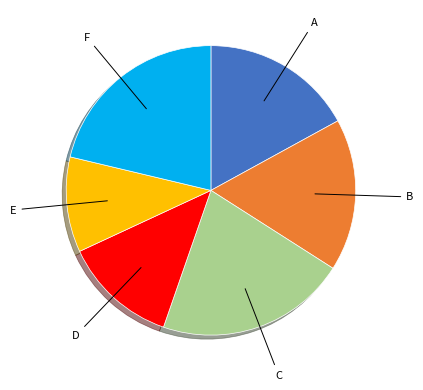

How many slices are in this pie chart?

6